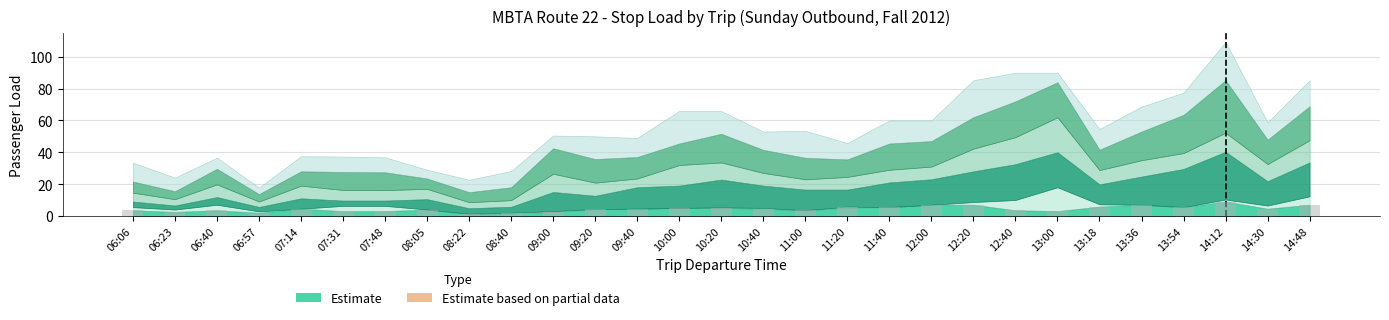

Does the chart contain any negative values?

No